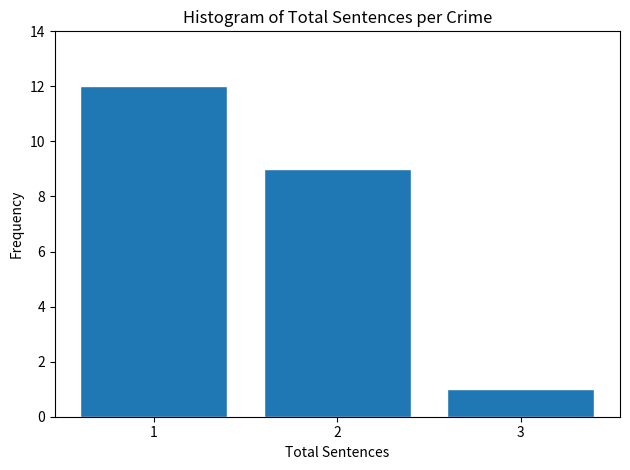

Reading left to right, list all the values displayed in this chart.

12	9	1